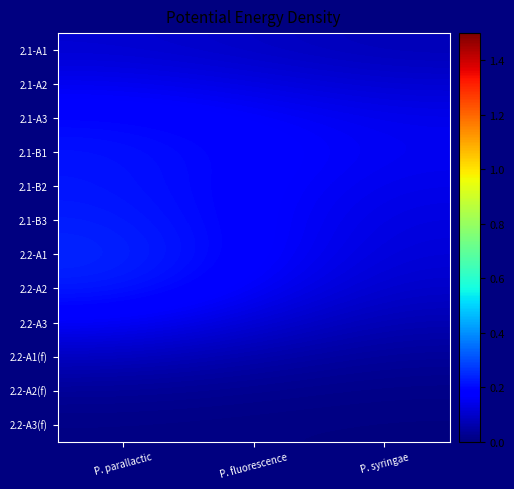

Reading left to right, extract all data points from this chart.

2.1-A1: P. parallactic=0.1	P. fluorescence=0.1	P. syringae=0.1
2.1-A2: P. parallactic=0.2	P. fluorescence=0.1	P. syringae=0.1
2.1-A3: P. parallactic=0.2	P. fluorescence=0.2	P. syringae=0.1
2.1-B1: P. parallactic=0.2	P. fluorescence=0.2	P. syringae=0.2
2.1-B2: P. parallactic=0.2	P. fluorescence=0.2	P. syringae=0.1
2.1-B3: P. parallactic=0.2	P. fluorescence=0.2	P. syringae=0.1
2.2-A1: P. parallactic=0.2	P. fluorescence=0.2	P. syringae=0.1
2.2-A2: P. parallactic=0.2	P. fluorescence=0.2	P. syringae=0.1
2.2-A3: P. parallactic=0.2	P. fluorescence=0.1	P. syringae=0.1
2.2-A1(f): P. parallactic=0.1	P. fluorescence=0.1	P. syringae=0.0
2.2-A2(f): P. parallactic=0.0	P. fluorescence=0.0	P. syringae=0.0
2.2-A3(f): P. parallactic=0.0	P. fluorescence=0.0	P. syringae=0.0